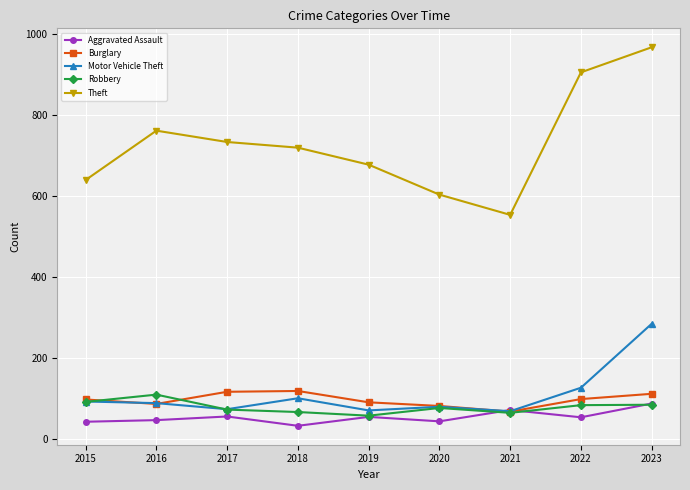

At which category does the chart reach its minimum across all series?

2018